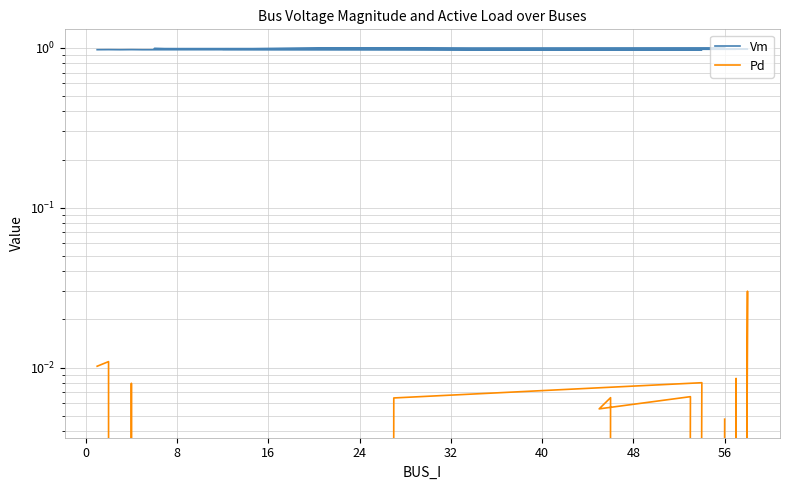

What is the sum of all Vm values?

19.6